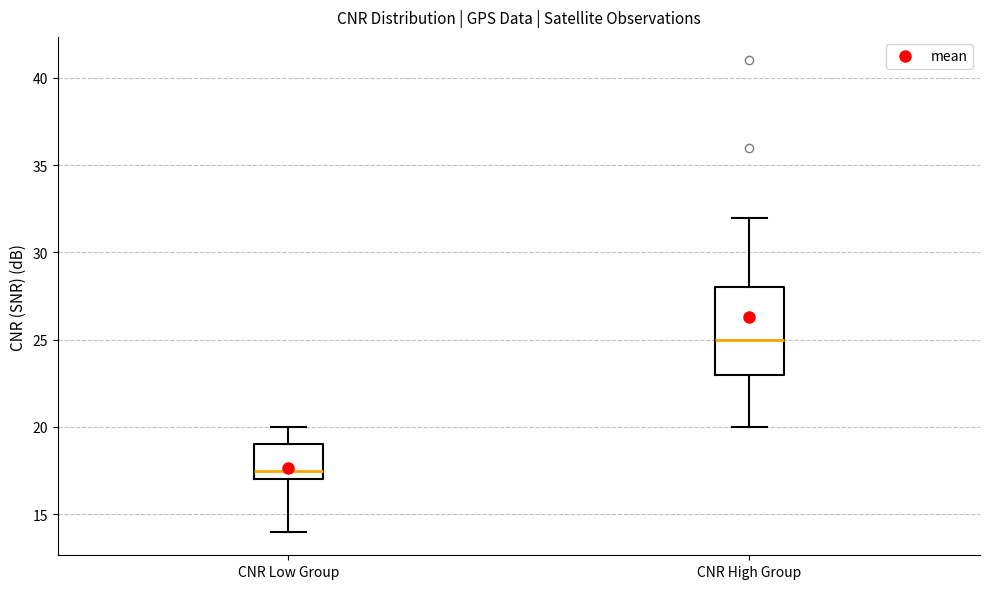

Which box's median line is the lowest?

CNR Low Group